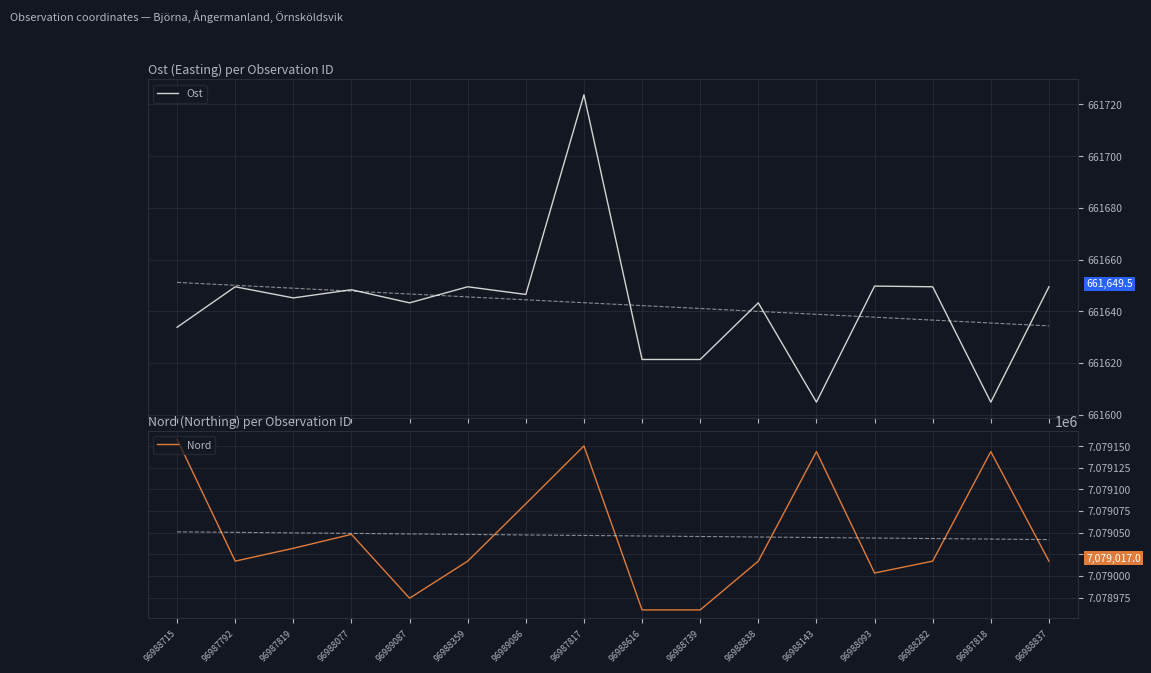

Is the value of Nord at 96988616 greater than the value of Ost at 96988838?

Yes